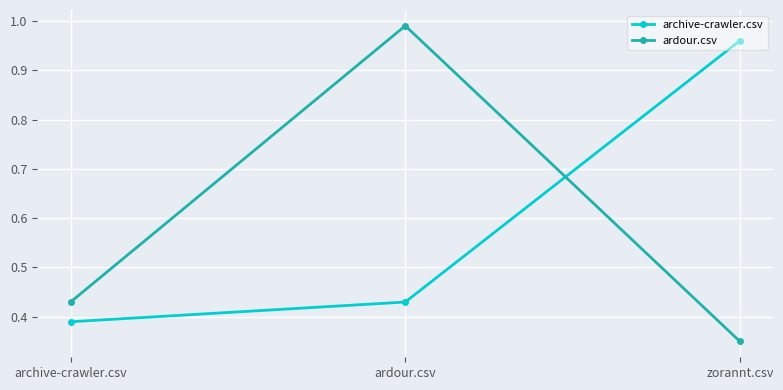

List the labels in order of archive-crawler.csv value, largest first.

zorannt.csv, ardour.csv, archive-crawler.csv